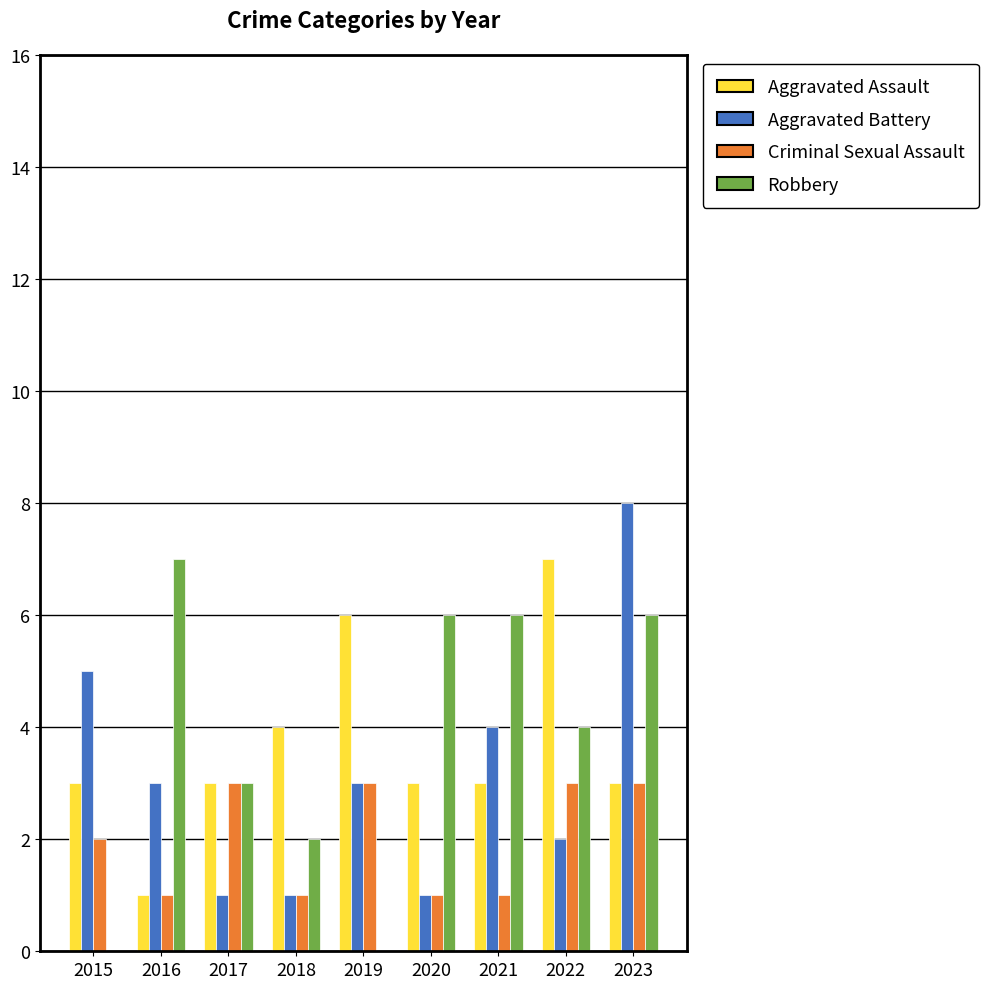

At which category is the sum across all series the highest?

2023